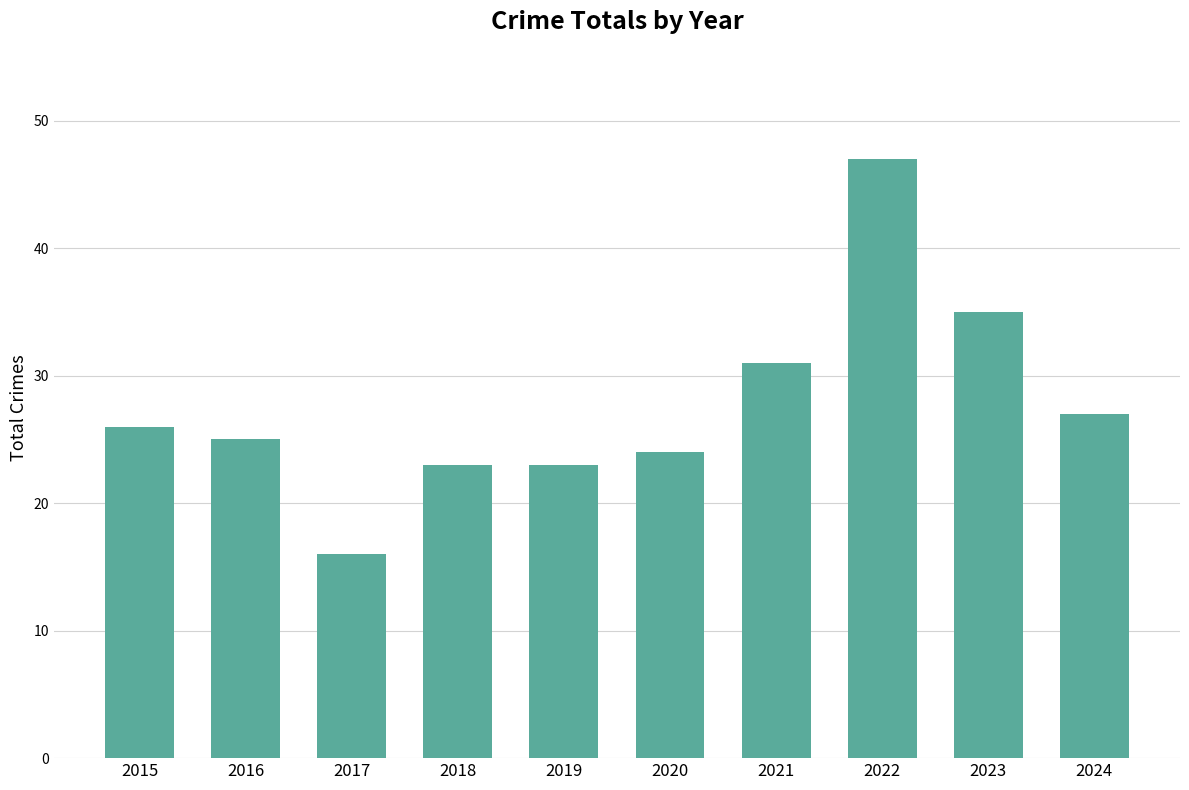

Between 2019 and 2017, which is larger?

2019